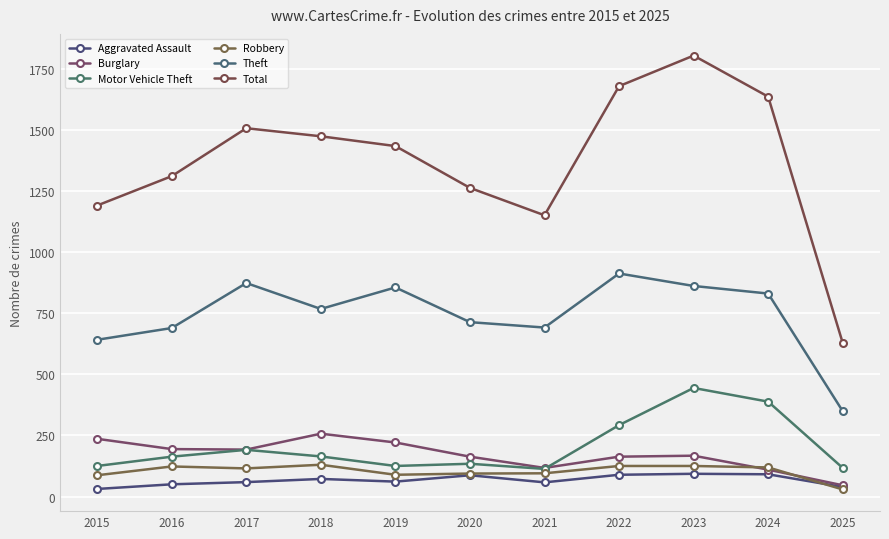

Which series has the largest range (max minus min)?

Total